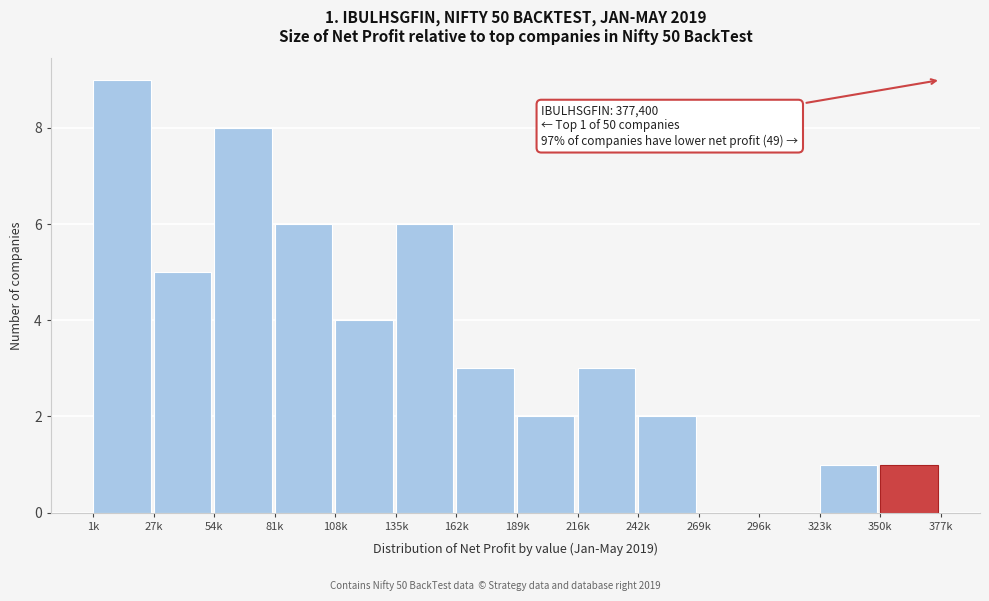

Reading left to right, list all the values displayed in this chart.

1k=9	27k=5	54k=8	81k=6	108k=4	135k=6	162k=3	189k=2	216k=3	242k=2	269k=0	296k=0	323k=1	350k=1